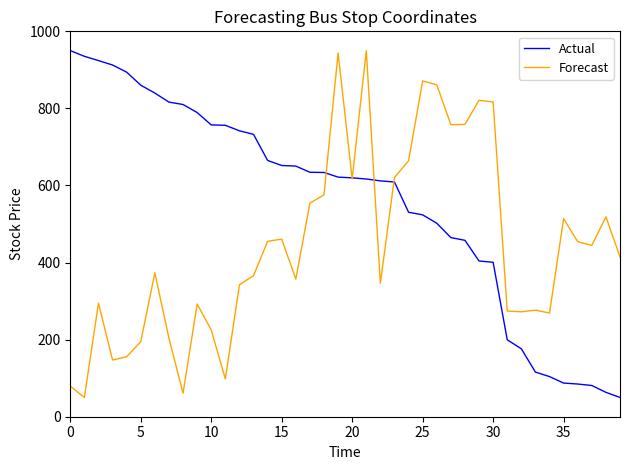

Which series has the largest total across all categories?

Actual